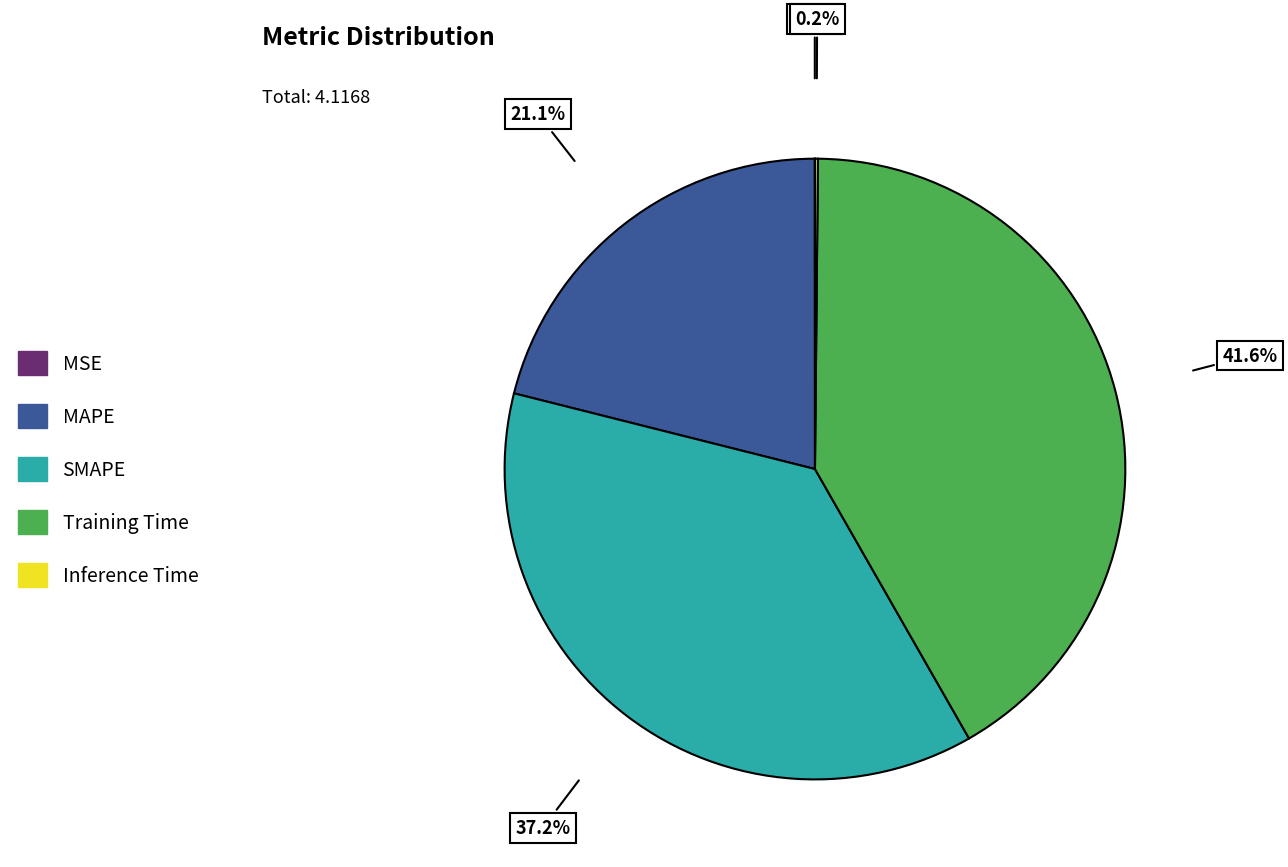

Does any single category account for the majority?

No